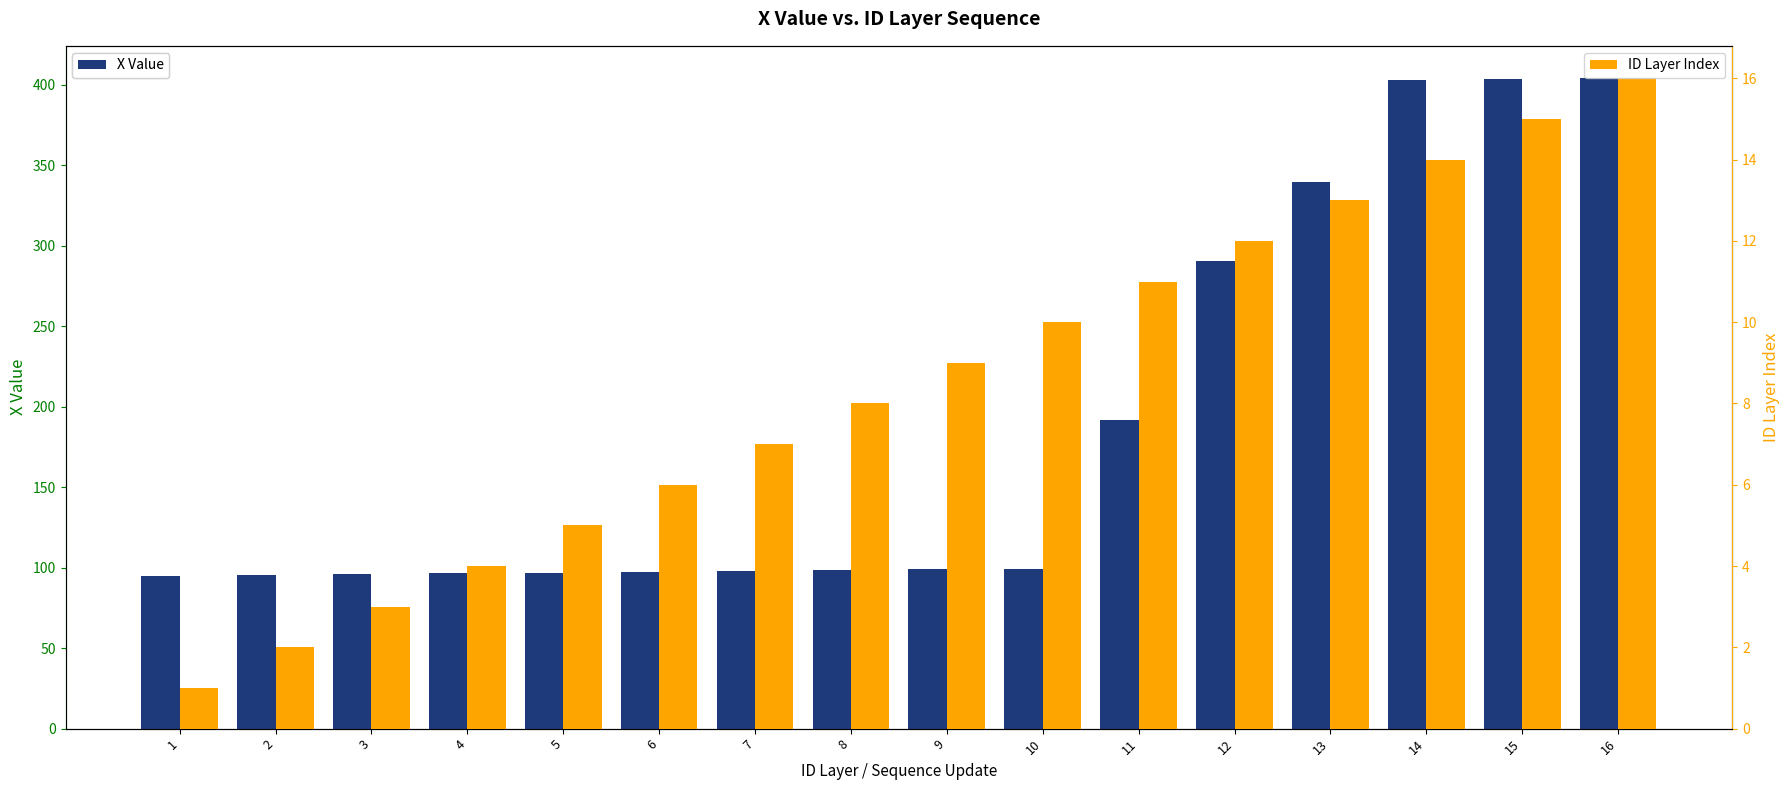

Does the chart contain stacked bars?

No